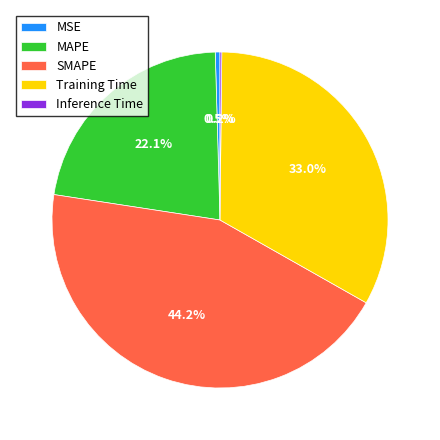

True or false: SMAPE accounts for 44% of the total.

True